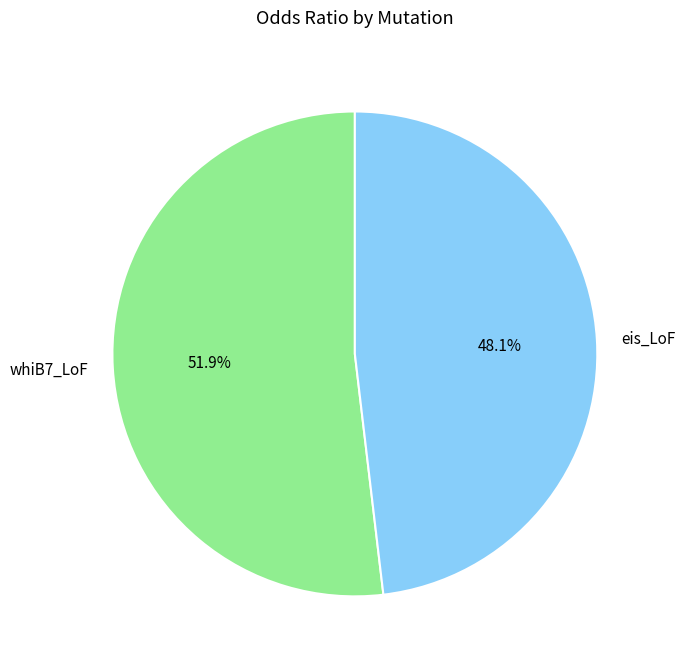

What is the largest slice in the pie chart?

whiB7_LoF